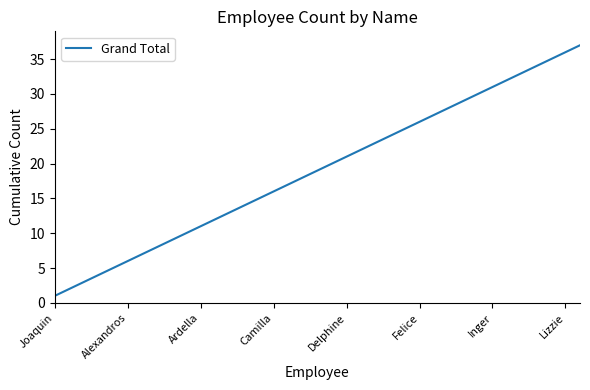

What is the maximum value shown in the chart?

37